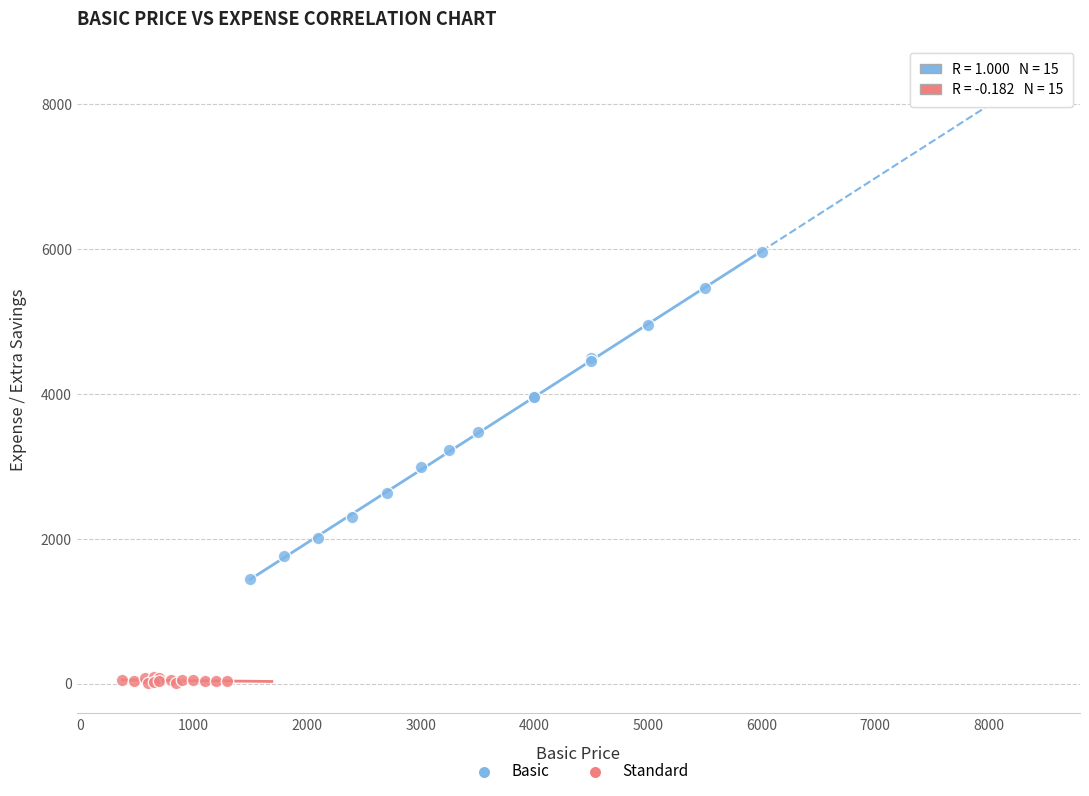

Which series reaches the minimum Y coordinate?

Standard